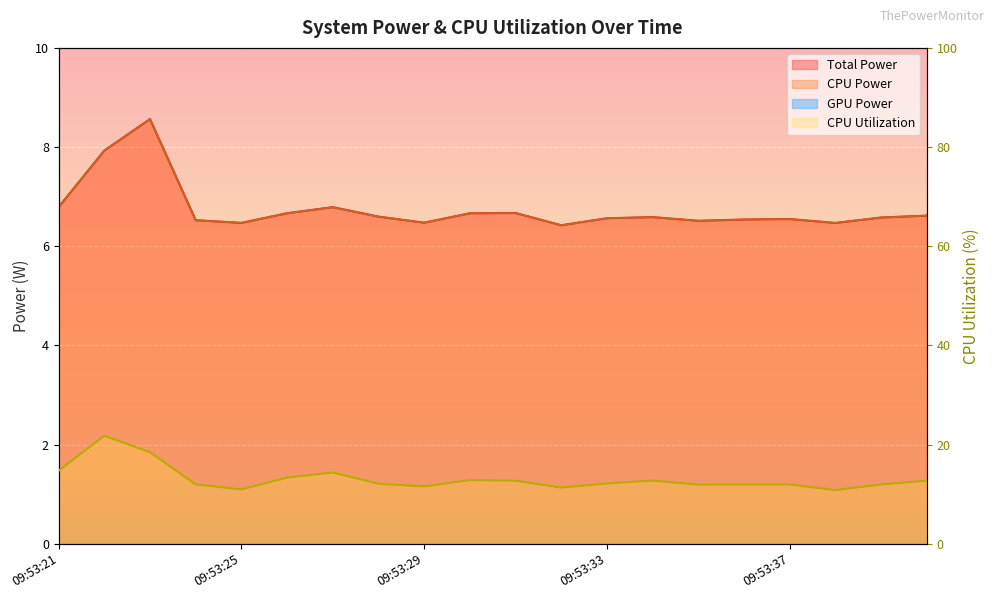

True or false: Total Power has a value of 6.7 at 09:53:30.

True